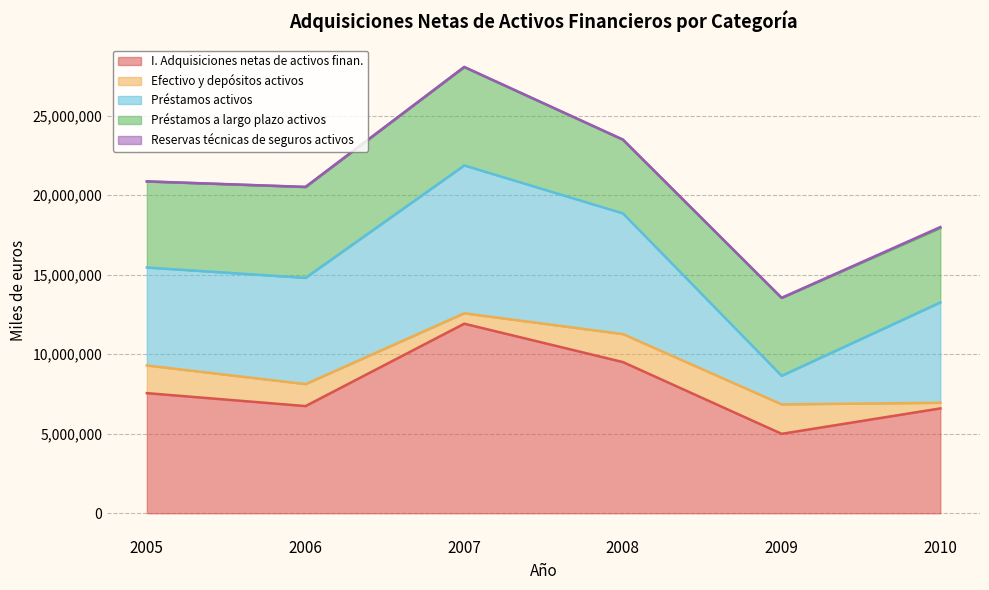

Does the chart have visible grid lines?

Yes